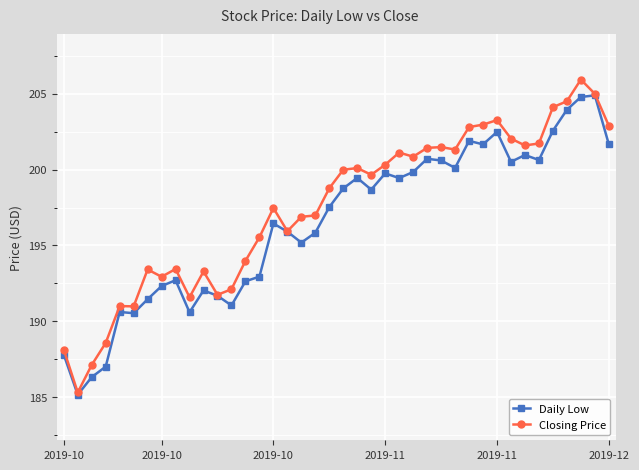

True or false: Daily Low has more than 2 points higher than both neighbors.

True